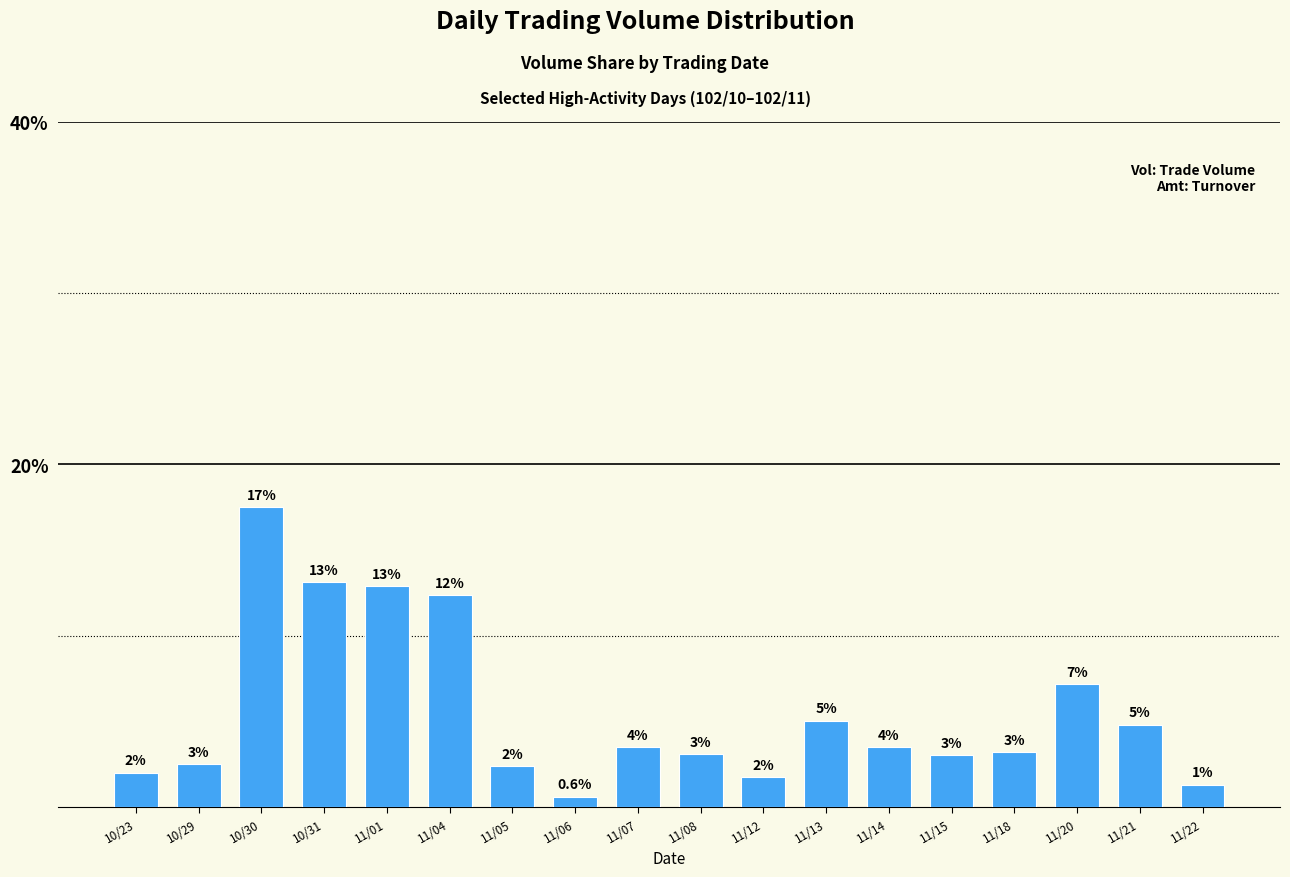

Is it true that the value at 10/31 is 21.7?

False